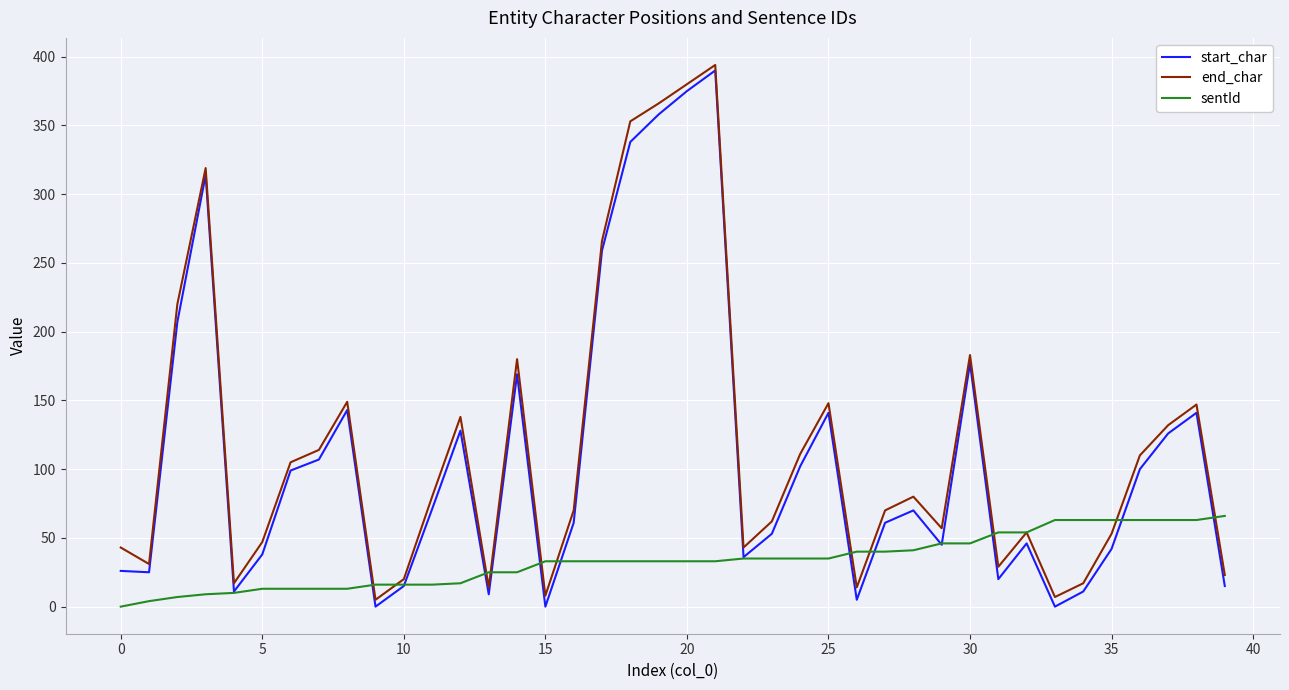

What is the greatest value displayed?

394